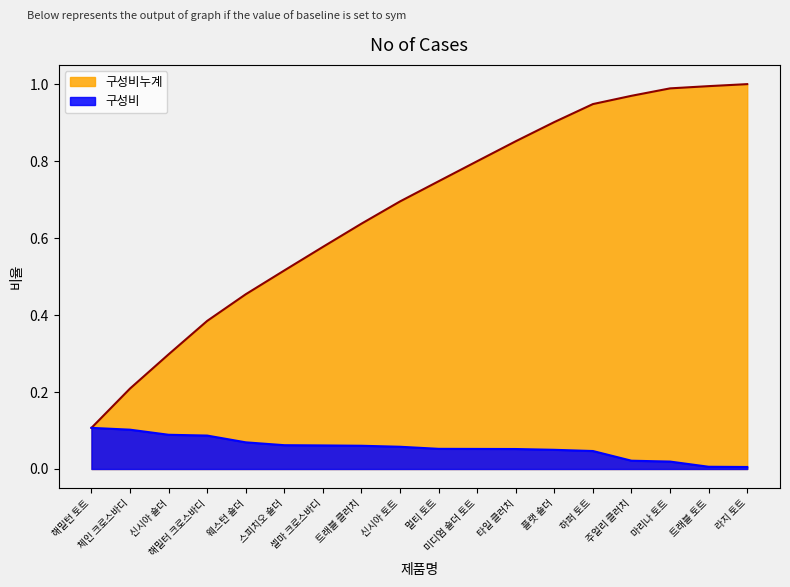

Rank the series by their average value, from lowest to highest.

구성비, 구성비누계